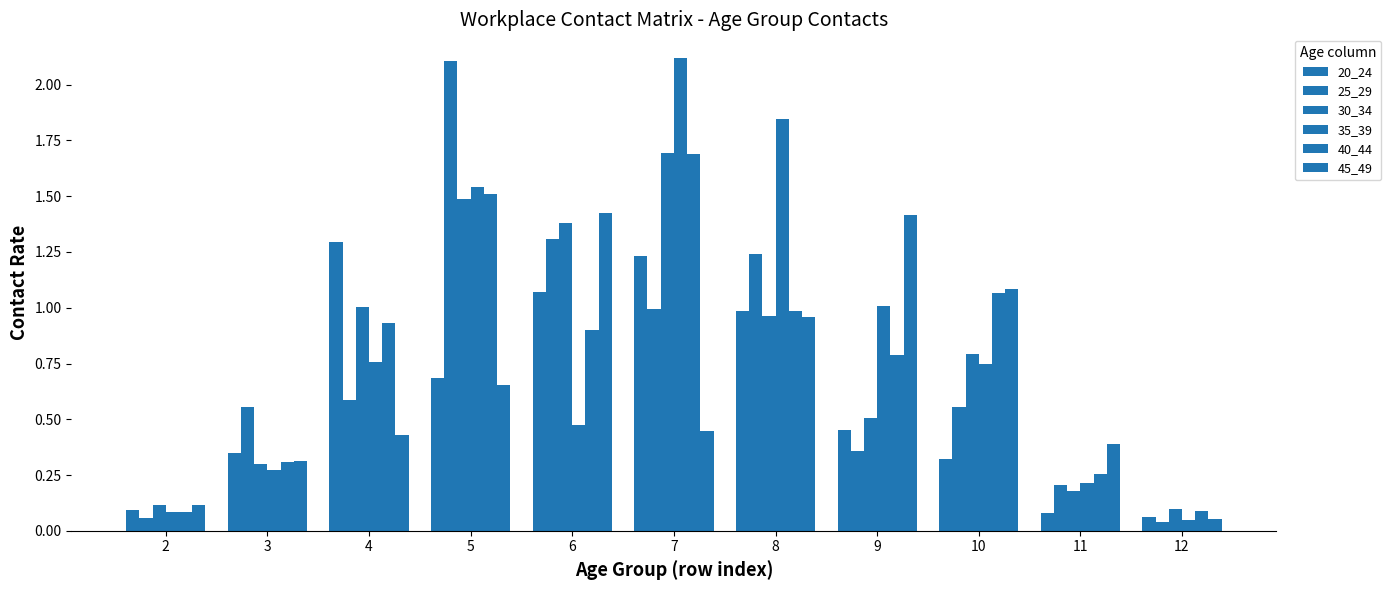

Is the value of 40_44 at 5 greater than the value of 30_34 at 11?

Yes